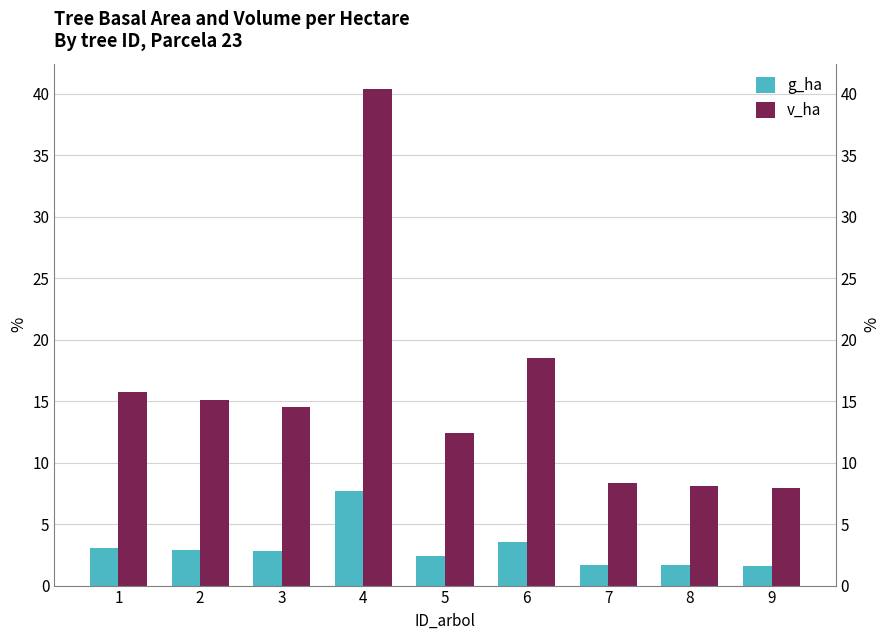

What is the highest value of the g_ha series?

7.7